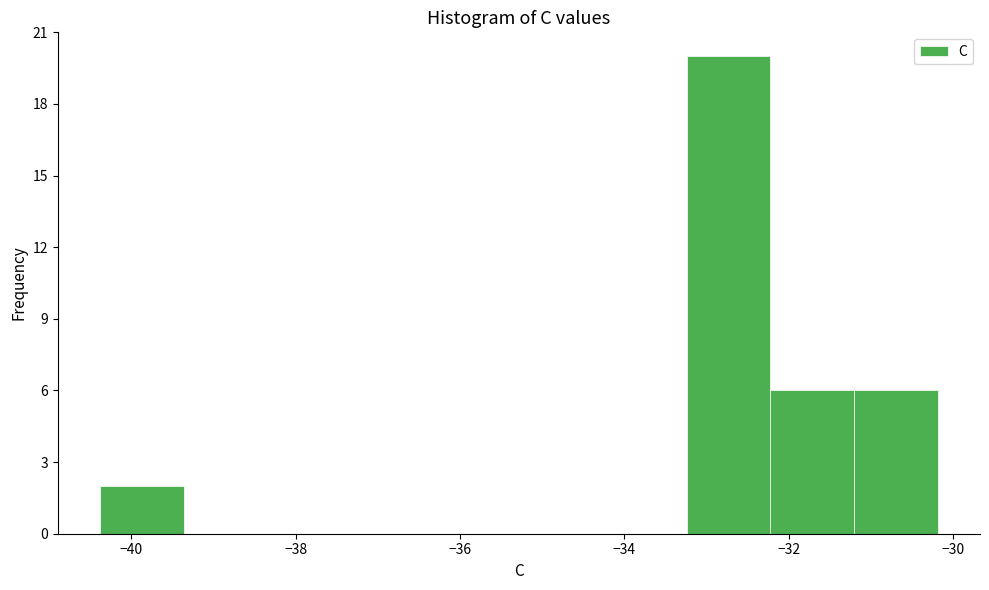

Reading left to right, transcribe this chart: for each bar, give the range it covers on the x-axis and its height. Neither the bar edges nor the heights are printed on the chart, so give them approximately, as read against the axes.

-40.4 to -39.4: 2
-39.4 to -38.4: 0
-38.4 to -37.4: 0
-37.4 to -36.4: 0
-36.4 to -35.2: 0
-35.2 to -34.2: 0
-34.2 to -33.2: 0
-33.2 to -32.2: 20
-32.2 to -31.2: 6
-31.2 to -30.2: 6